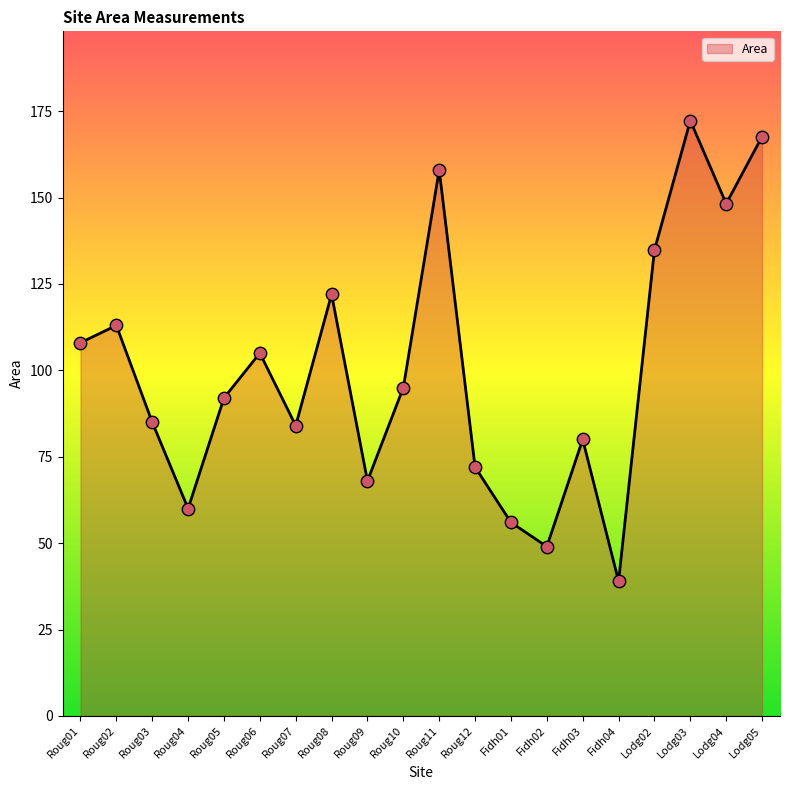

Between Lodg04 and Fidh04, which is larger?

Lodg04